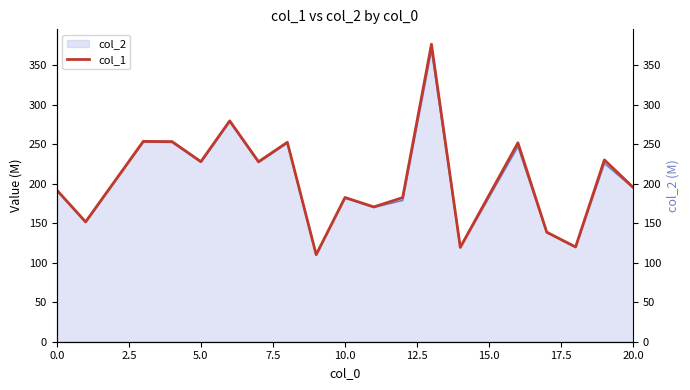

The chart shows a value of 167.9 at 13. True or false?

False